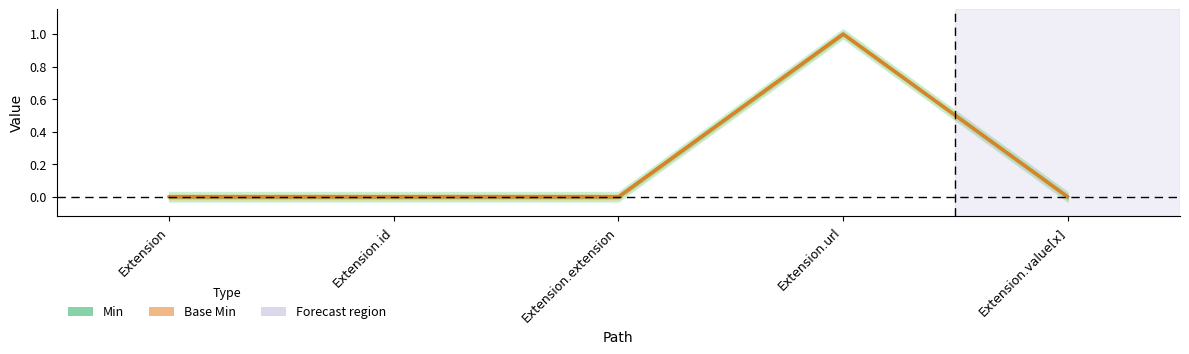

What is the difference between the maximum and minimum values in the Min series?

1